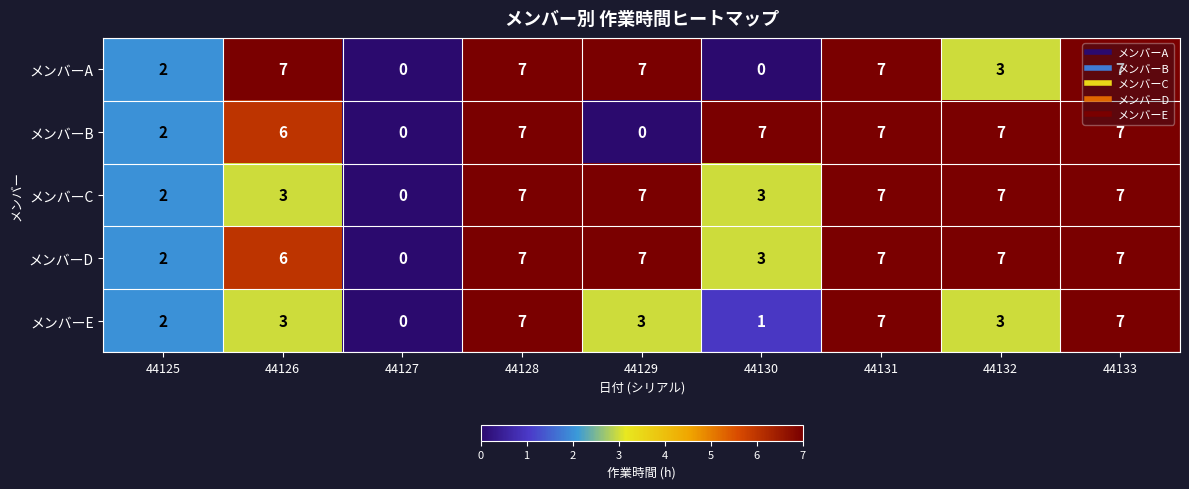

What is the average value of the メンバーC series?

5